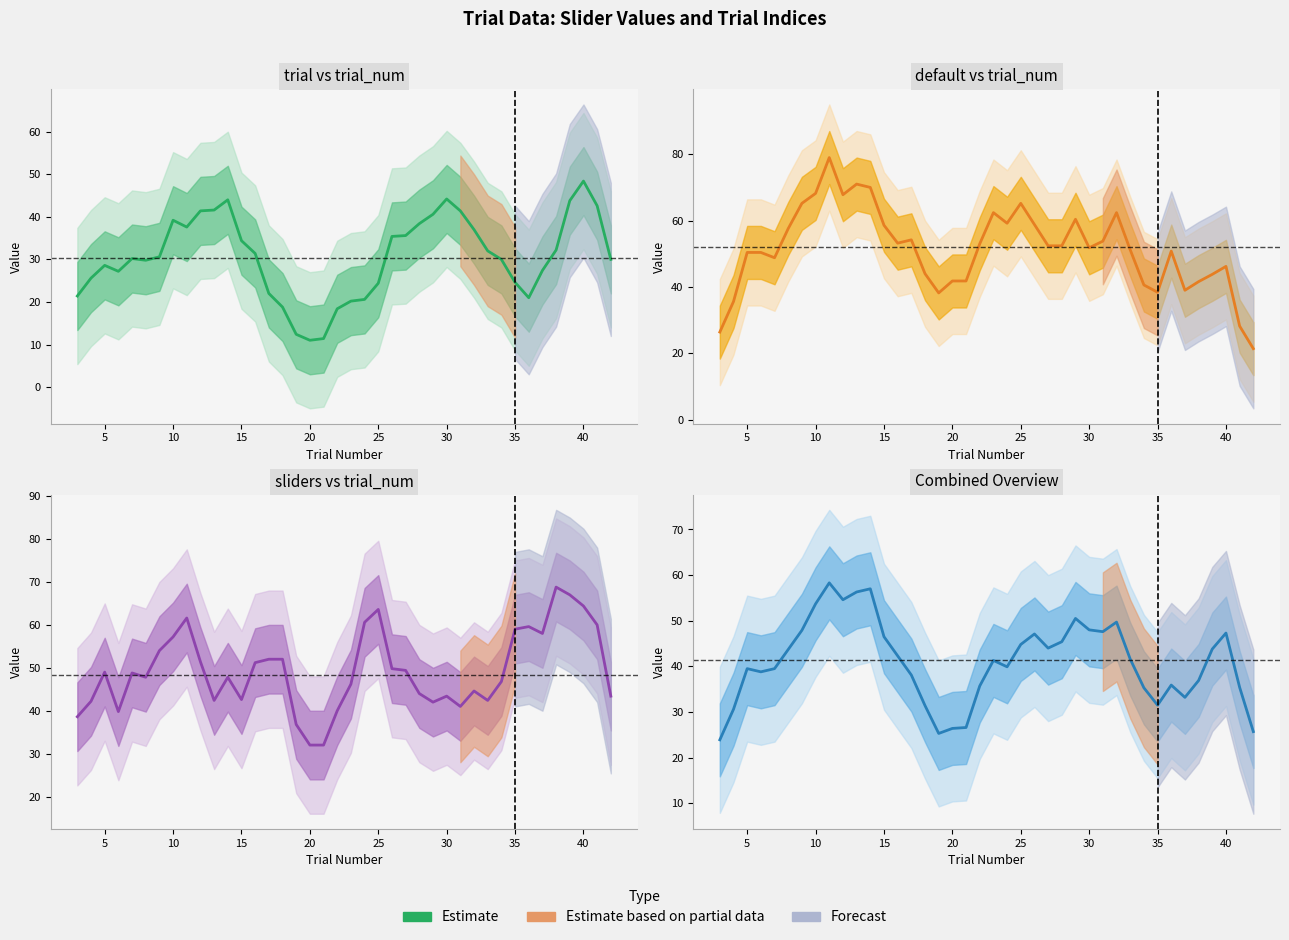

The value at 33 is 54.2. True or false?

False